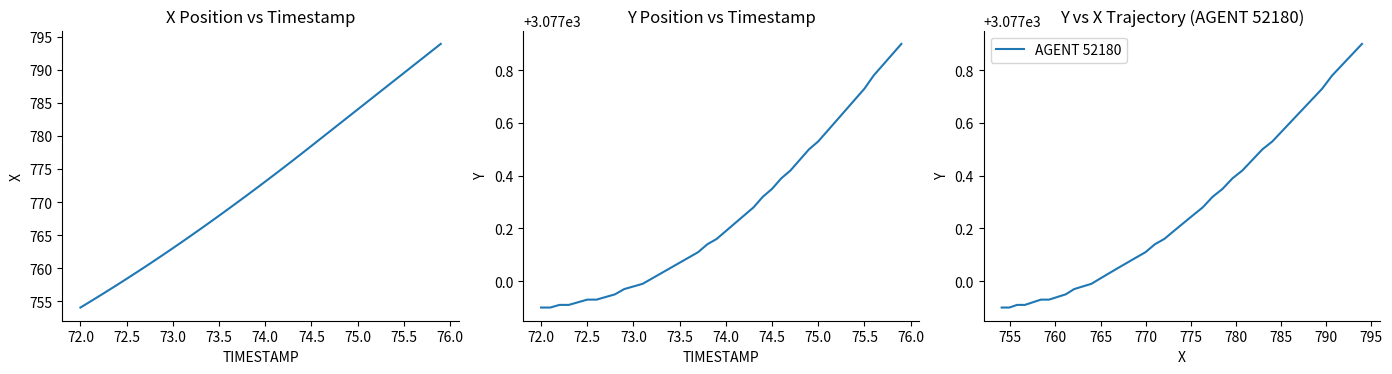

Rank the series at 73.5 from lowest to highest value.

X Position, Y Position, AGENT 52180